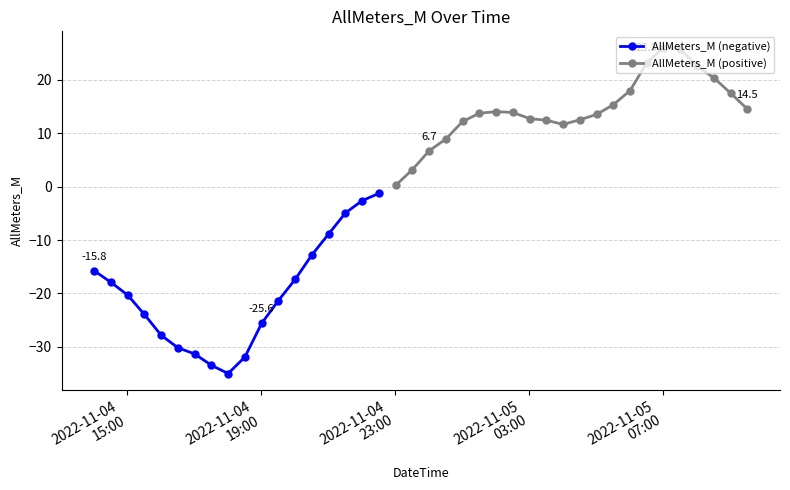

Which has a higher value, 2022-11-05 04:01 or 2022-11-05 06:01?

2022-11-05 06:01